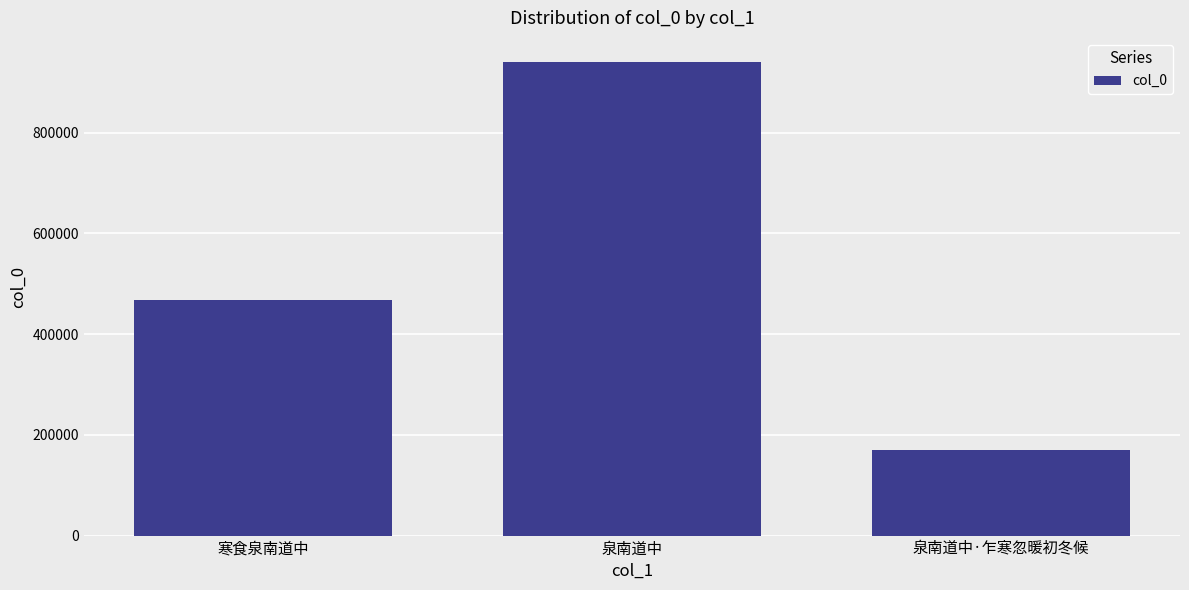

Which category has the lowest value across all series?

泉南道中·乍寒忽暖初冬候